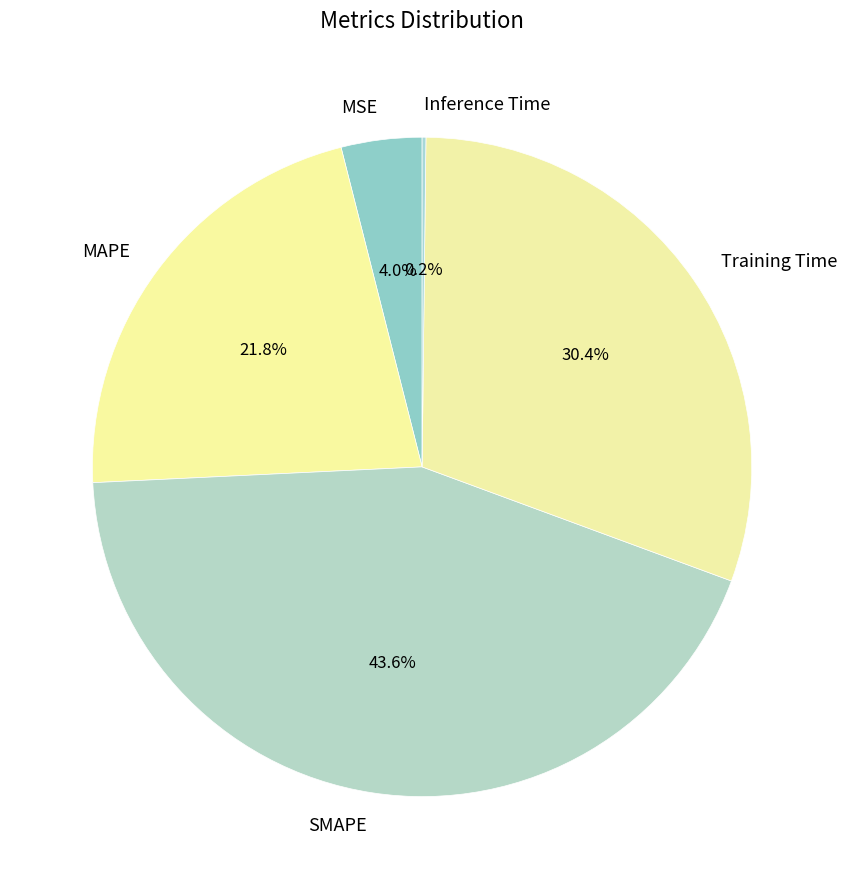

Which slice is the largest?

SMAPE